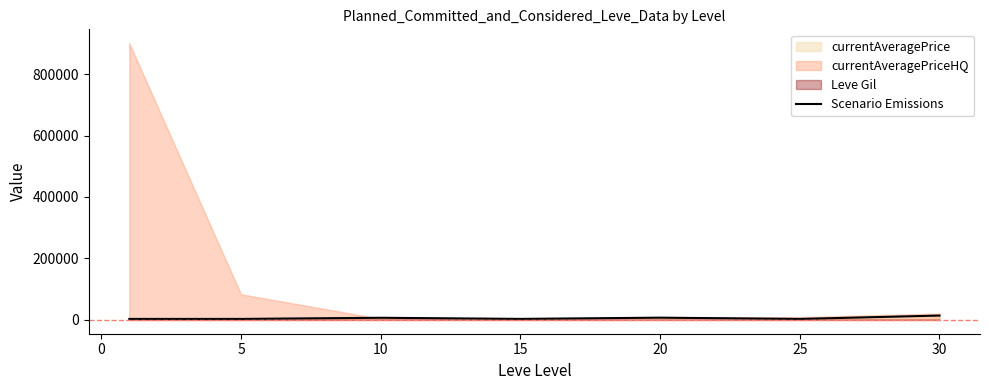

What is the change in value from 20 to 25?

-4128.7